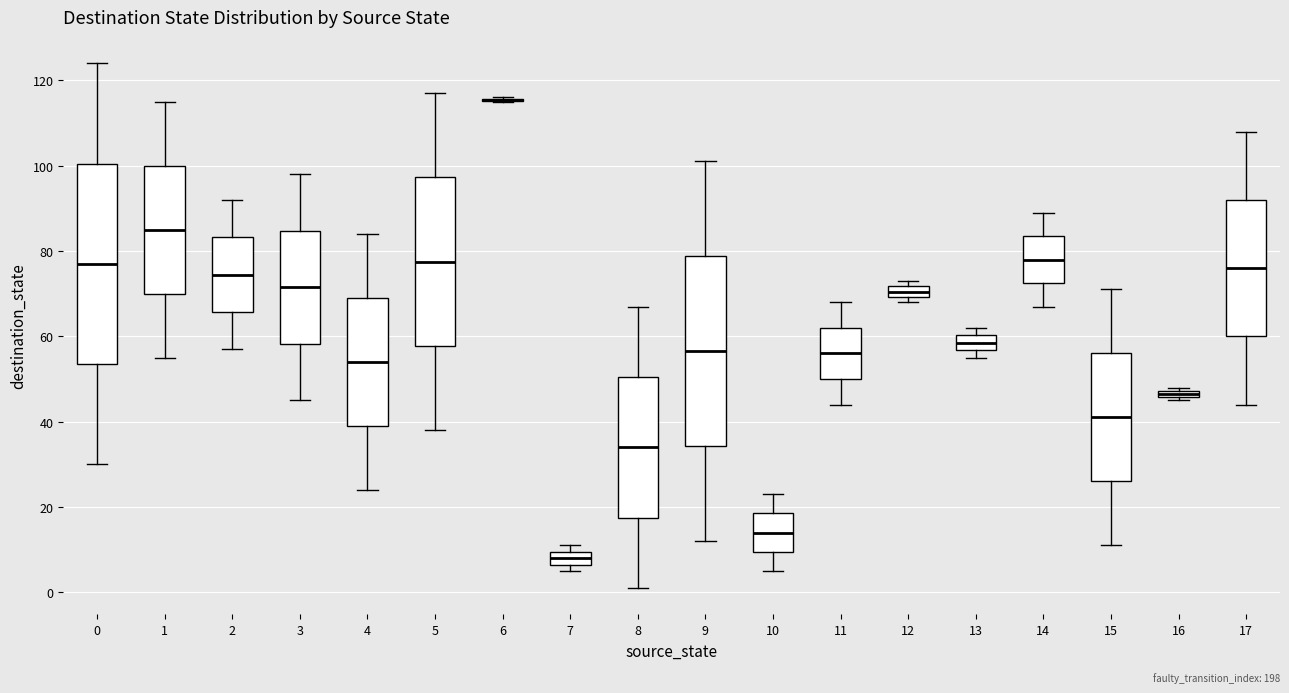

Which box is the tallest, from its lower edge to its upper edge?

0